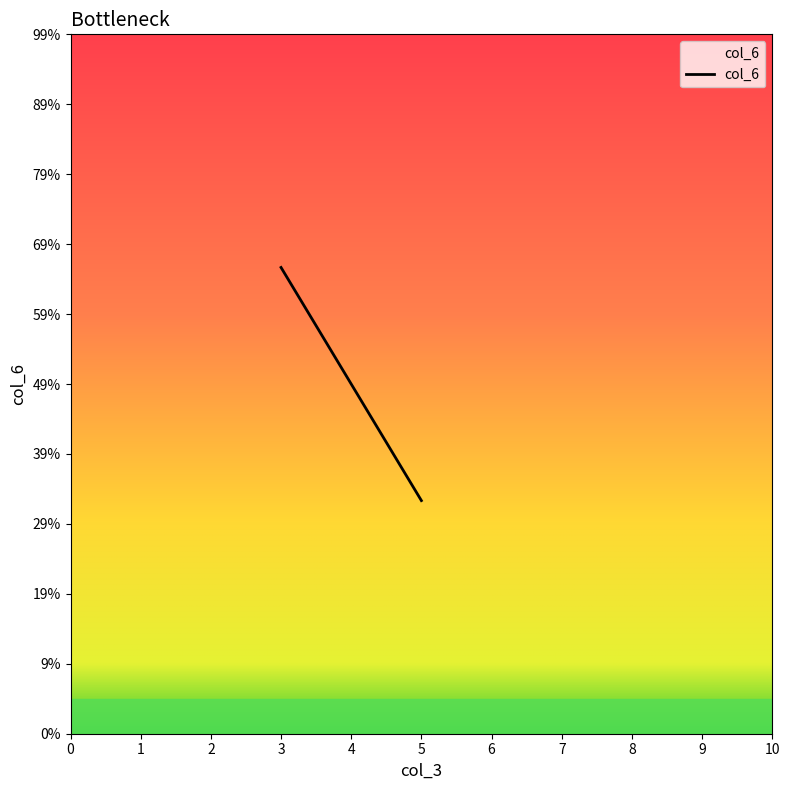

Does the chart have visible grid lines?

No